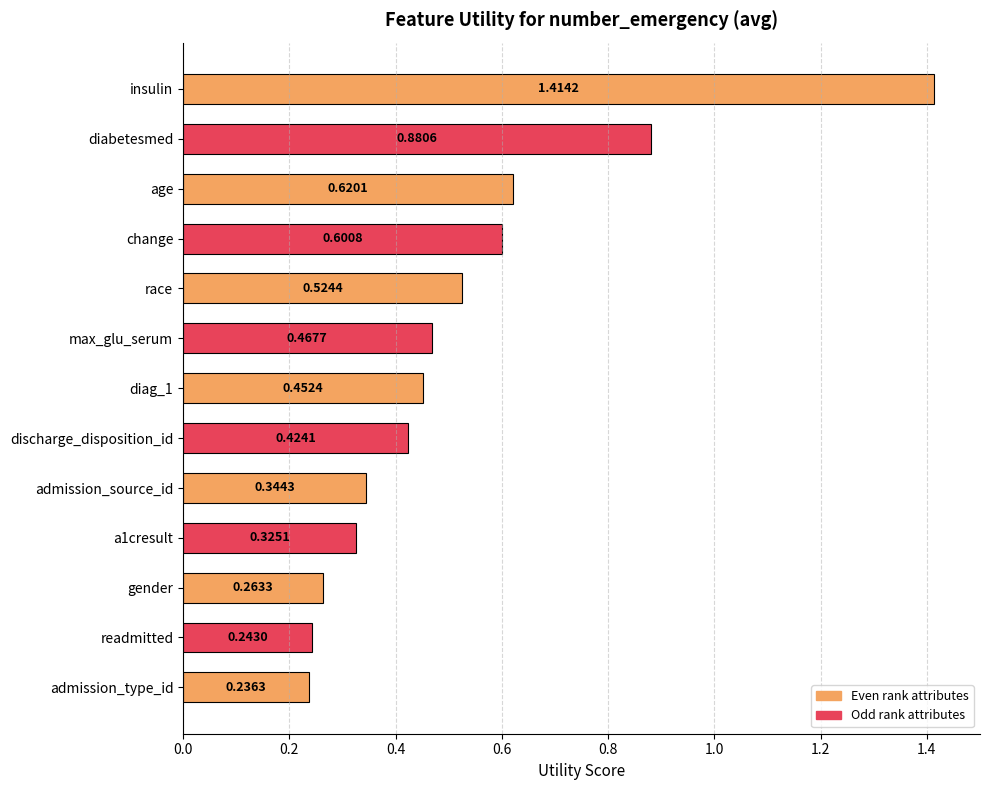

What is the label of the 3rd bar from the top?

age